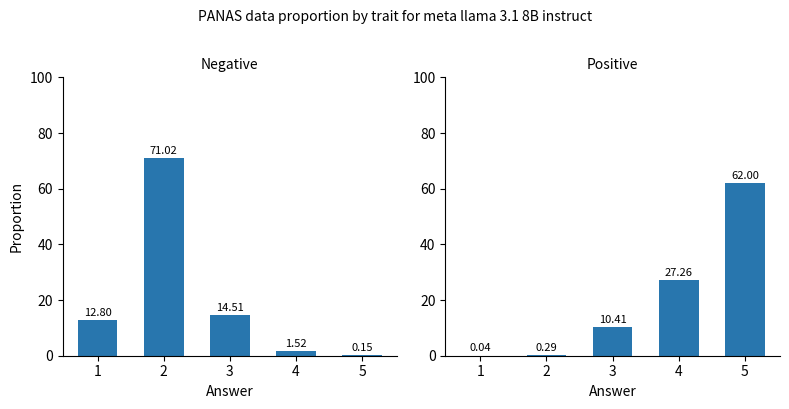

Reading left to right, transcribe all the data shown in this chart.

Negative: 1=12.8	2=71.0	3=14.5	4=1.5	5=0.1
Positive: 1=0.0	2=0.3	3=10.4	4=27.3	5=62.0